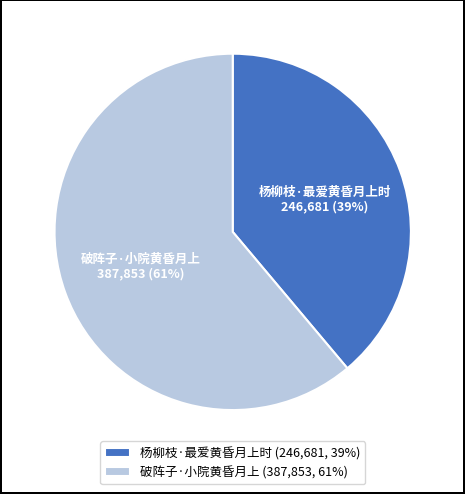

Approximately how many times larger is the value at 破阵子·小院黄昏月上 compared to 杨柳枝·最爱黄昏月上时?

1.6